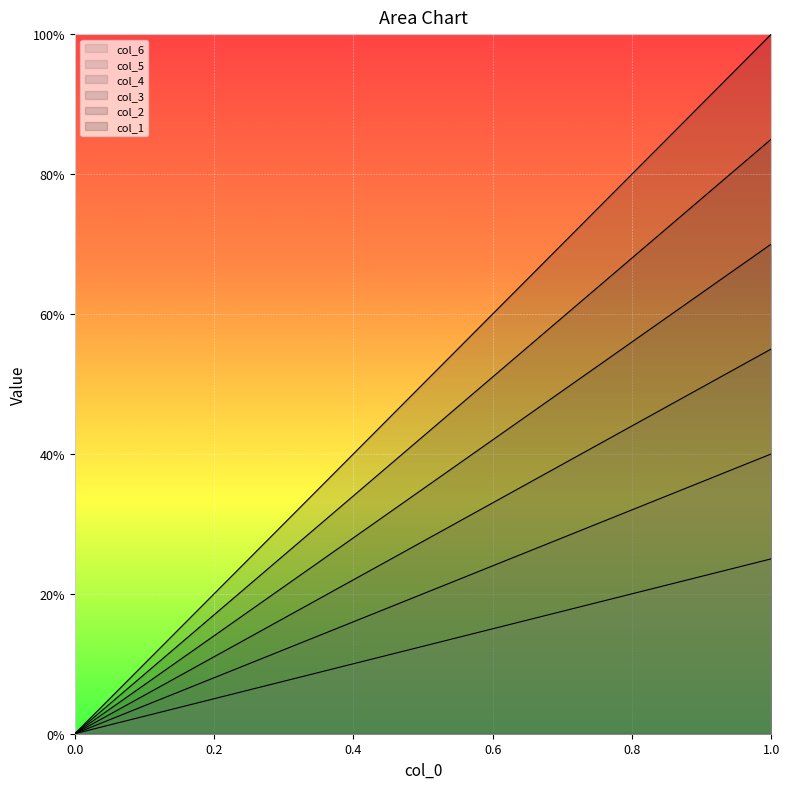

Rank the series by their maximum value, from lowest to highest.

col_1, col_2, col_3, col_4, col_5, col_6